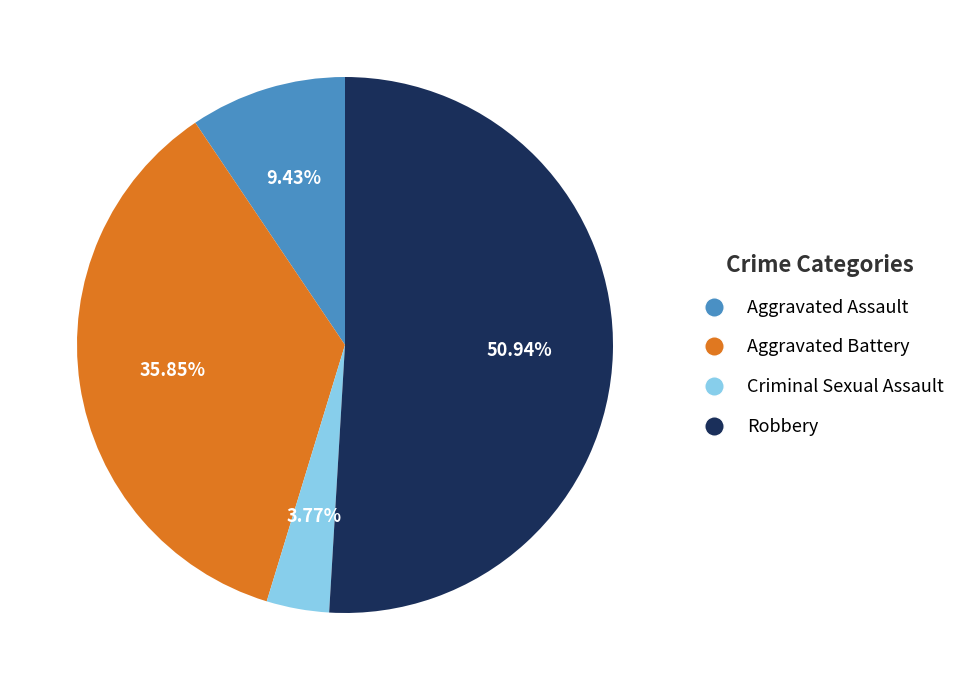

Combined, what portion of the pie is Criminal Sexual Assault and Aggravated Assault?

13.2%